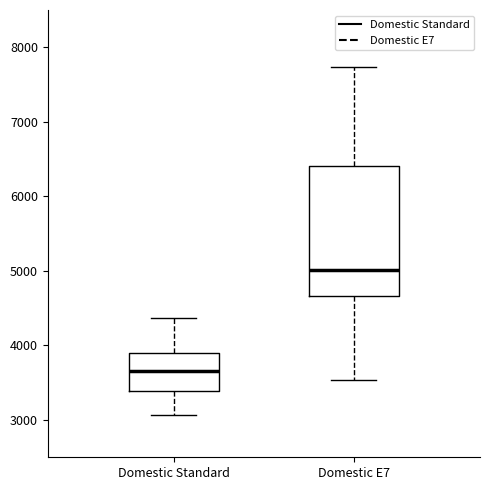

Where does the median line of the box for Domestic E7 sit on the y-axis? The values are not printed on the chart, so give them approximately, as read against the axis.

5000